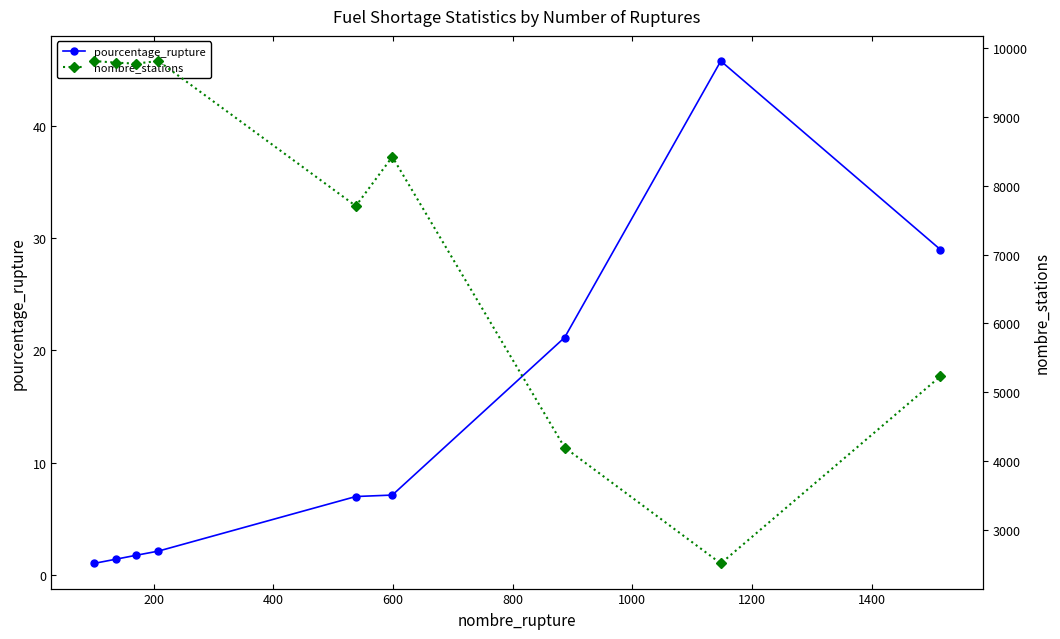

Is the value of nombre_stations at 200 greater than the value of pourcentage_rupture at 600?

Yes